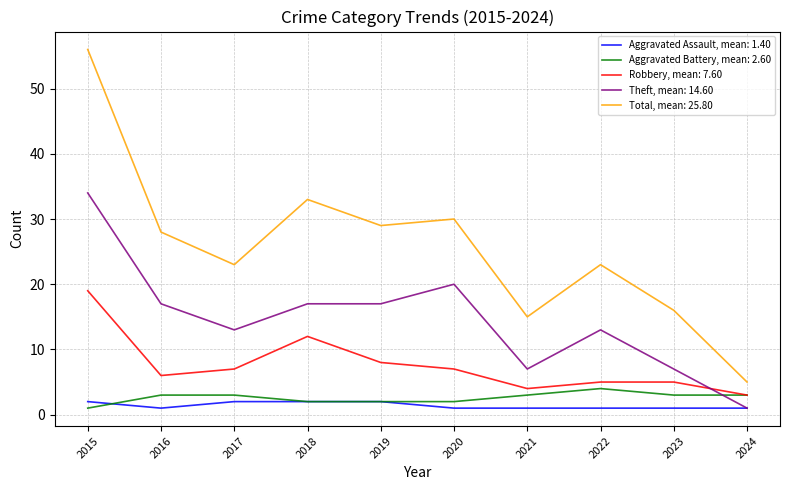

Which series has the widest spread of values?

Total, mean: 25.80